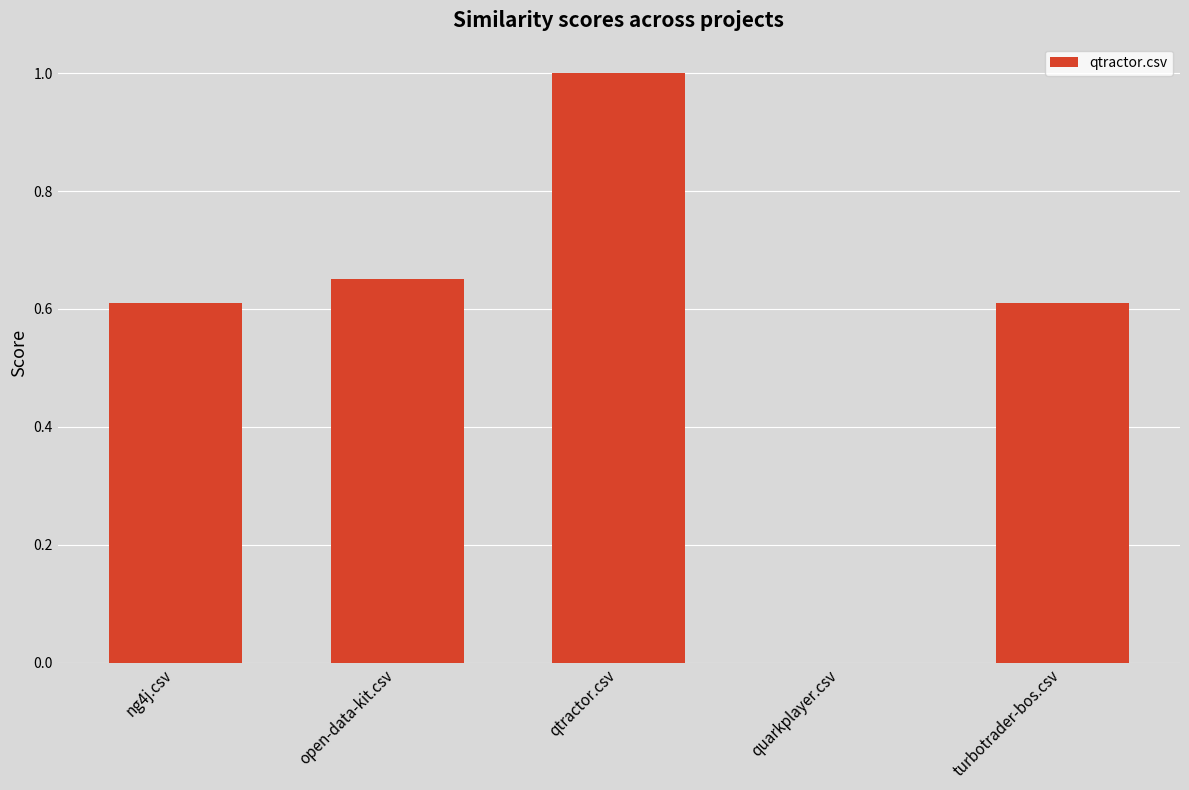

How many values exceed 0?

4